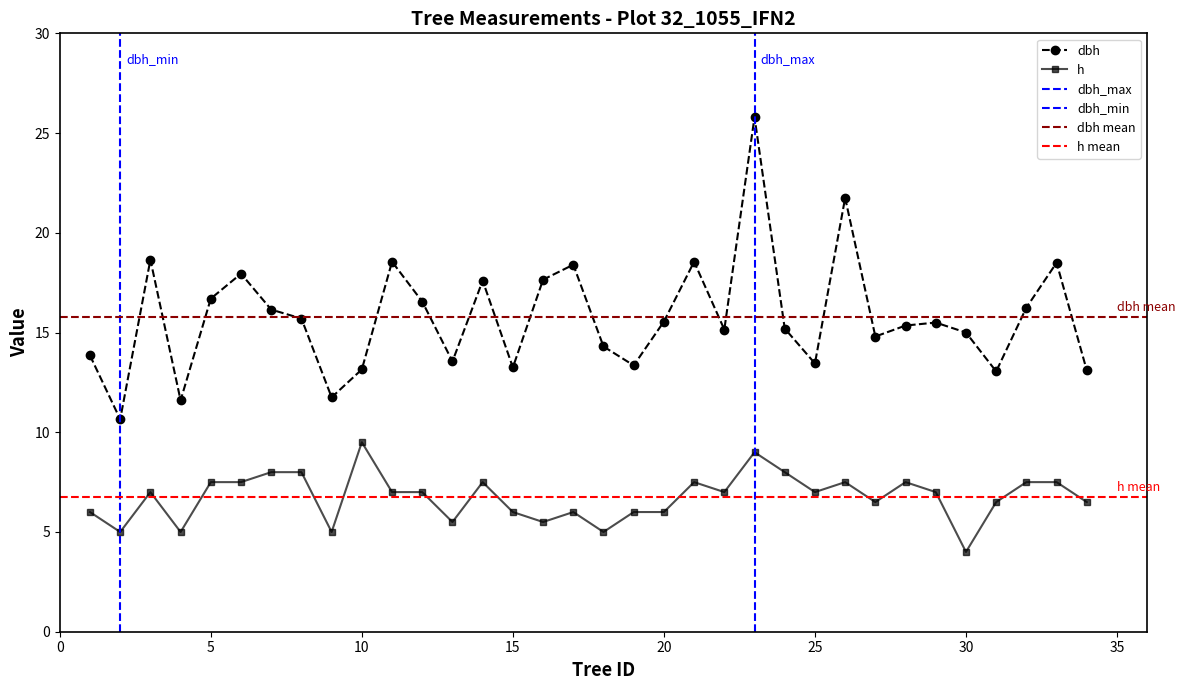

What is the value of the h point at the 9th from the left?

5.0